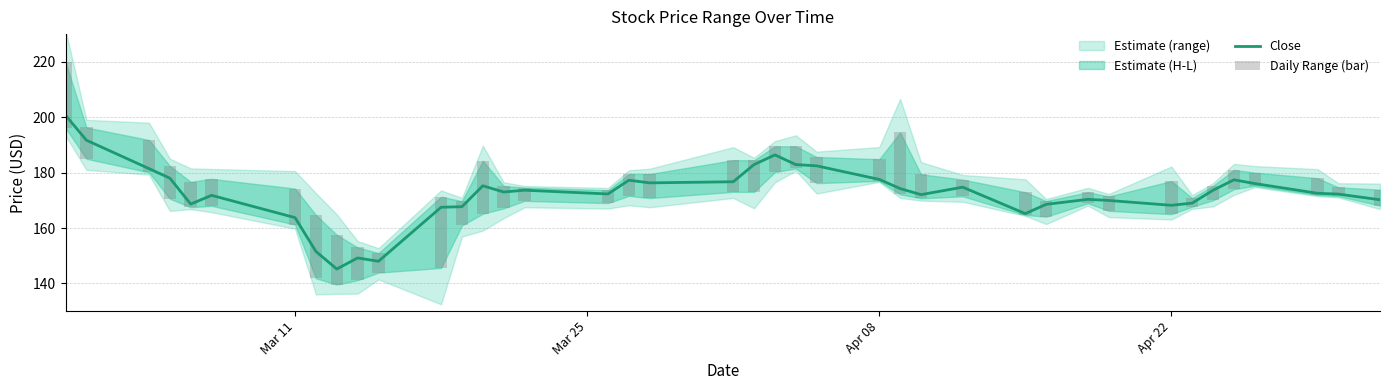

What is the sum of all Close values?

6896.2